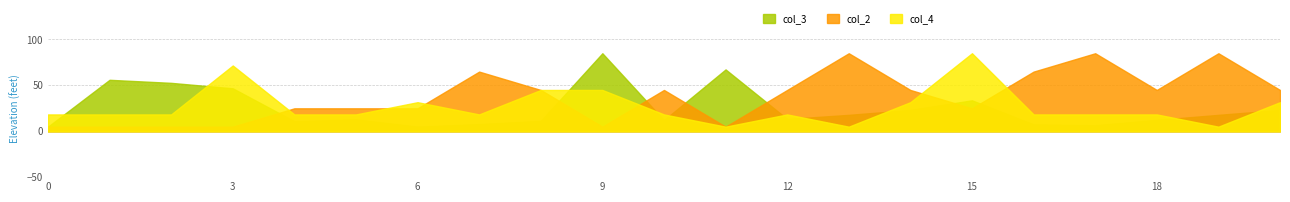

Does the chart display data point markers on the line(s)?

No